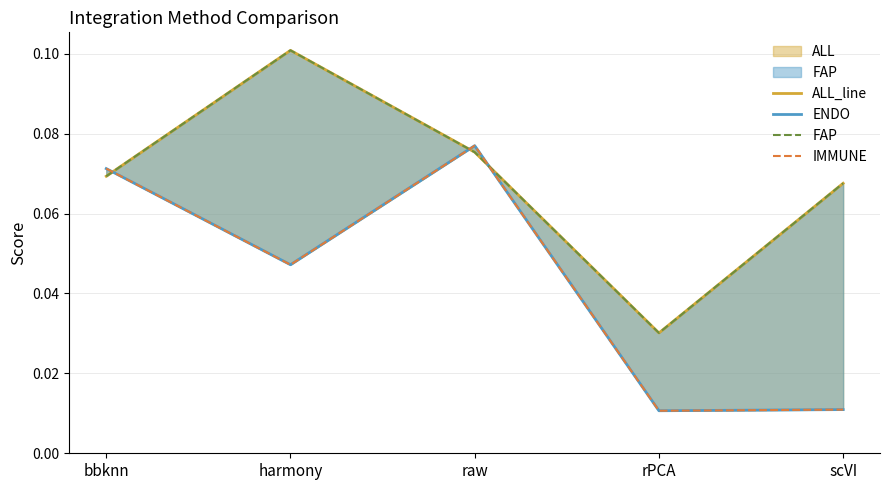

What position from the left is scVI?

5